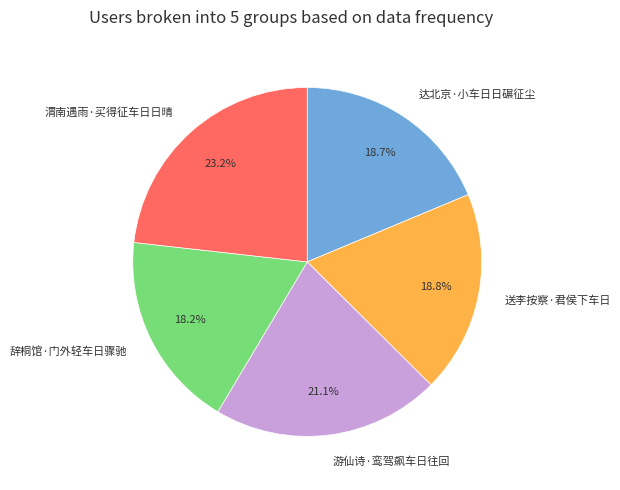

How many slices are in this pie chart?

5